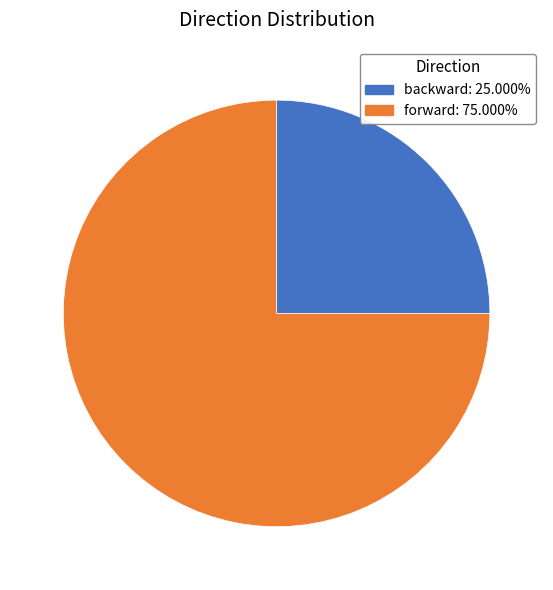

Which category has the biggest portion of the pie?

forward